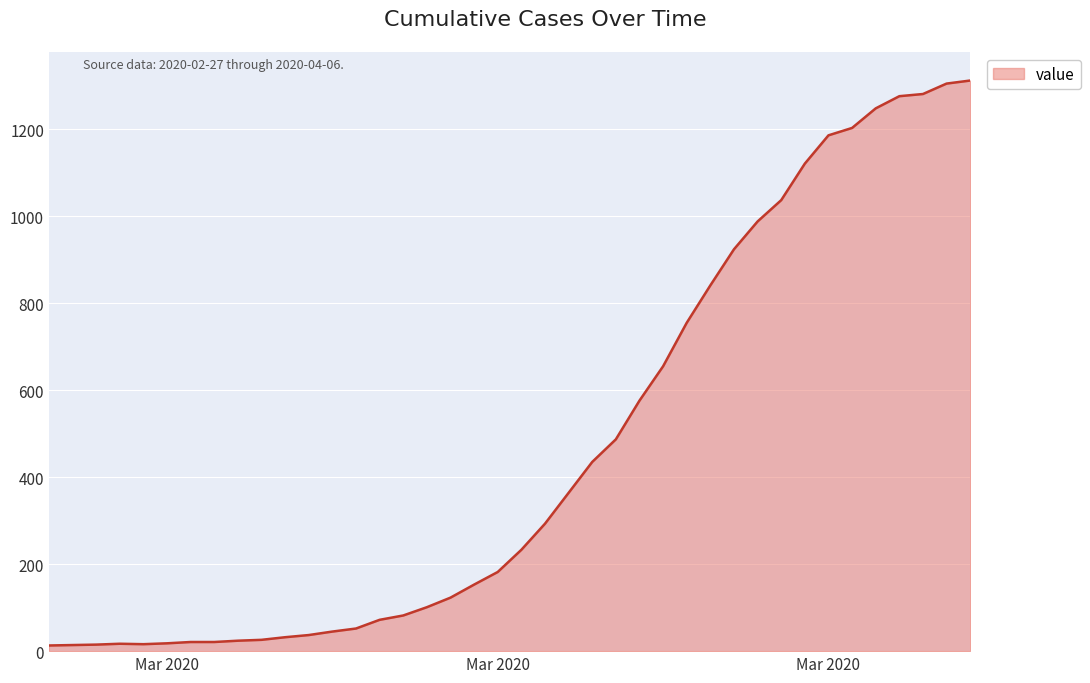

What is the greatest value displayed?

1312